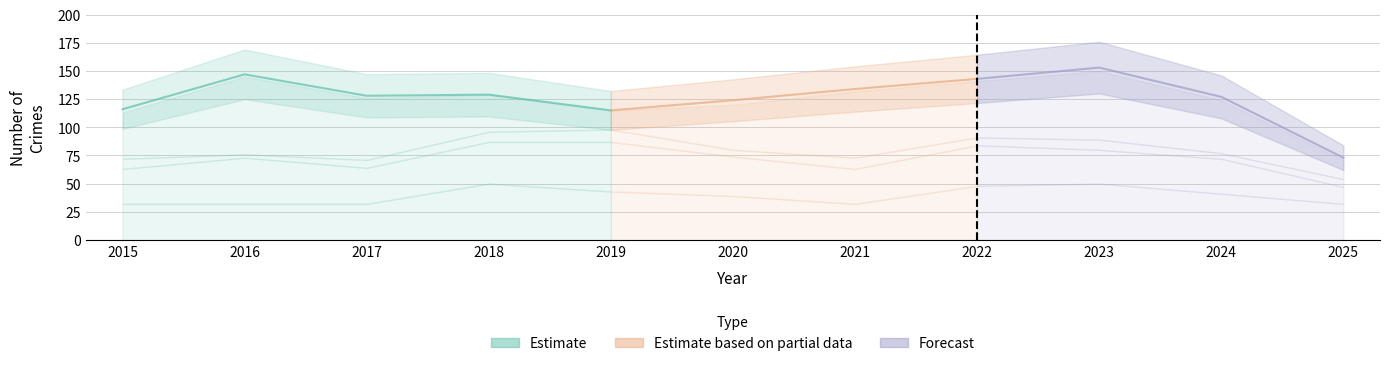

The value of Aggravated Assault at 2022 is 16. True or false?

False